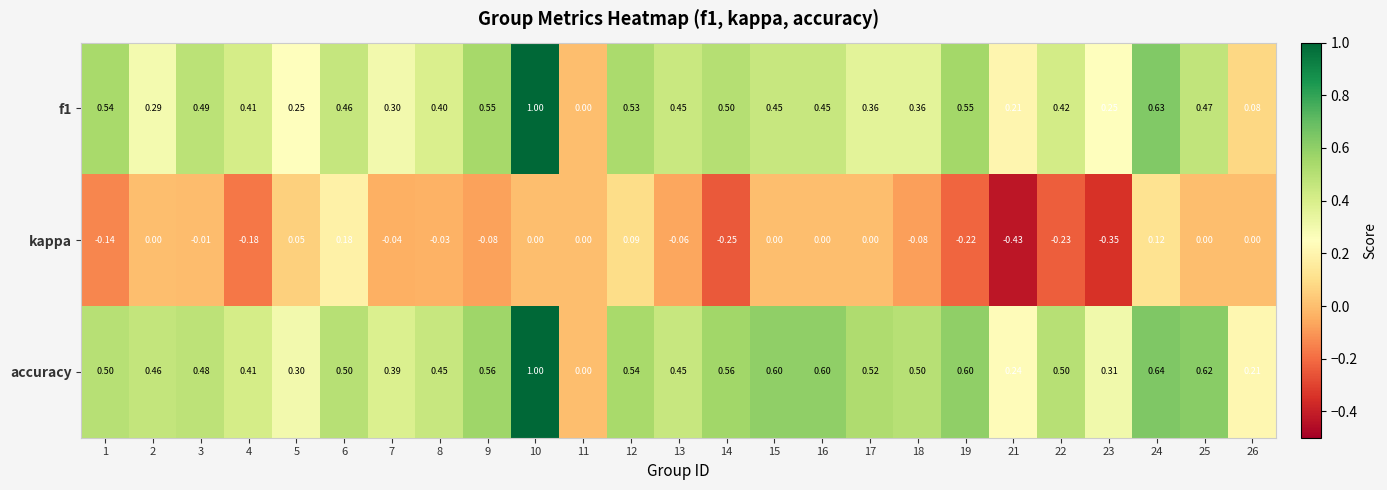

Which series changed the most between 2 and 26?

accuracy